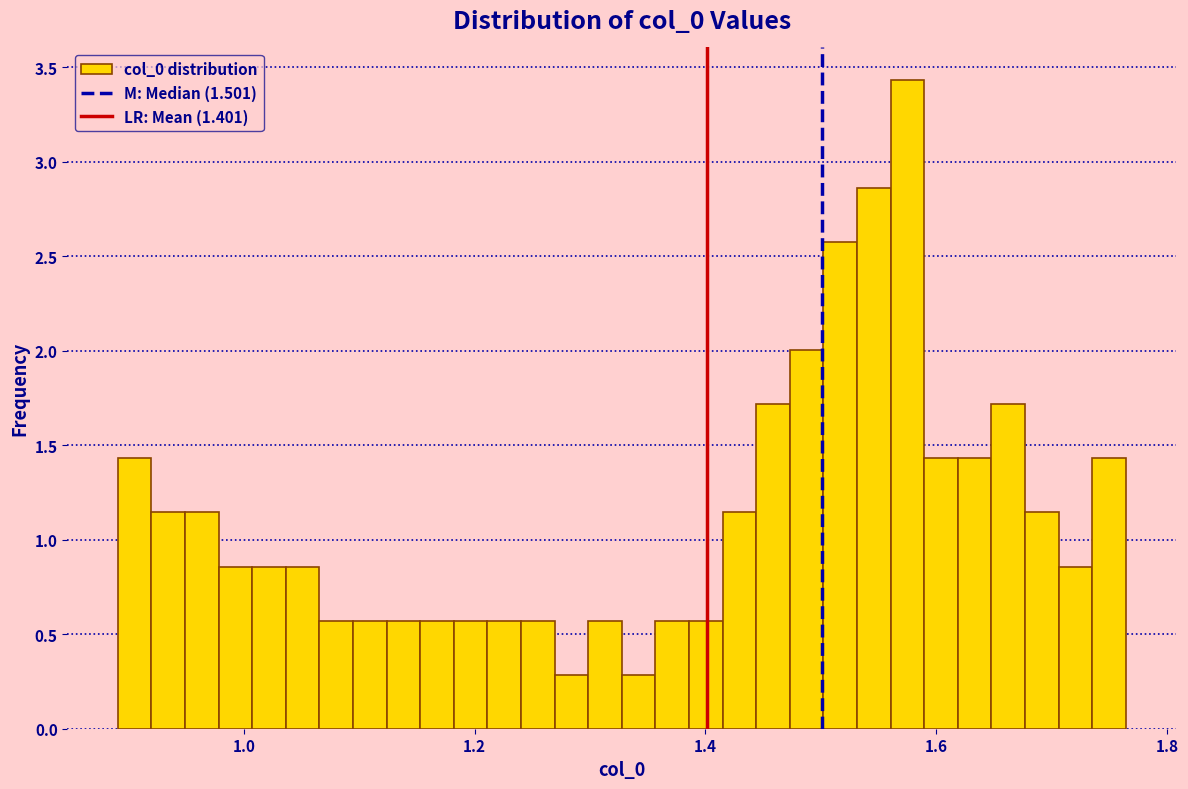

Around what value on the x-axis is the tallest bar? Give the approximate position of its centre, as read against the axis.

1.58